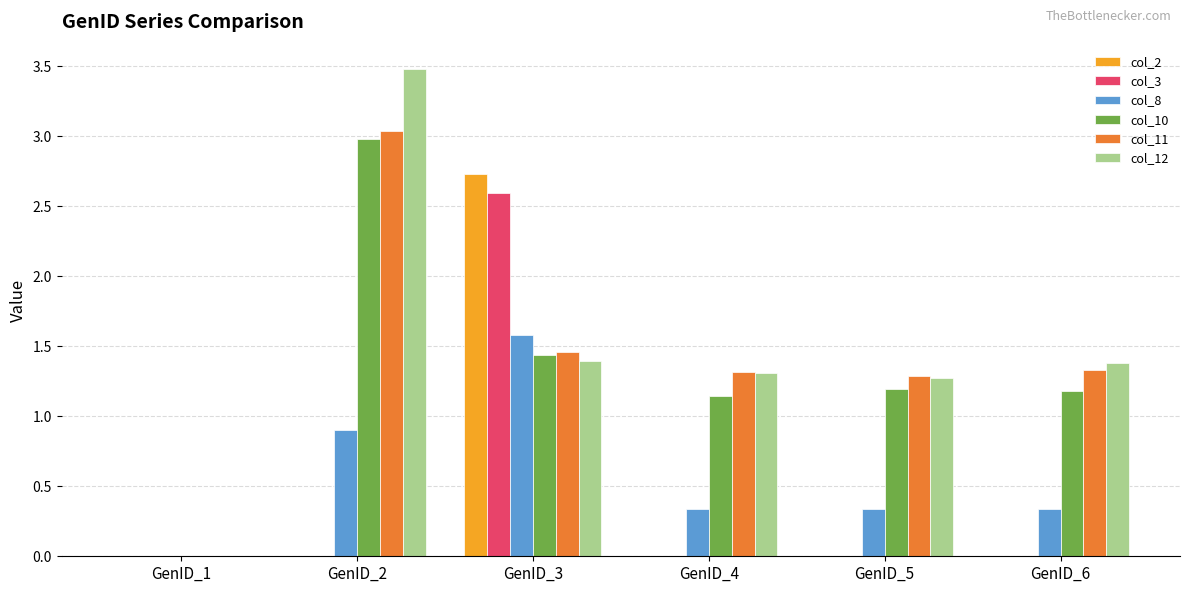

What is the greatest value displayed?

3.5